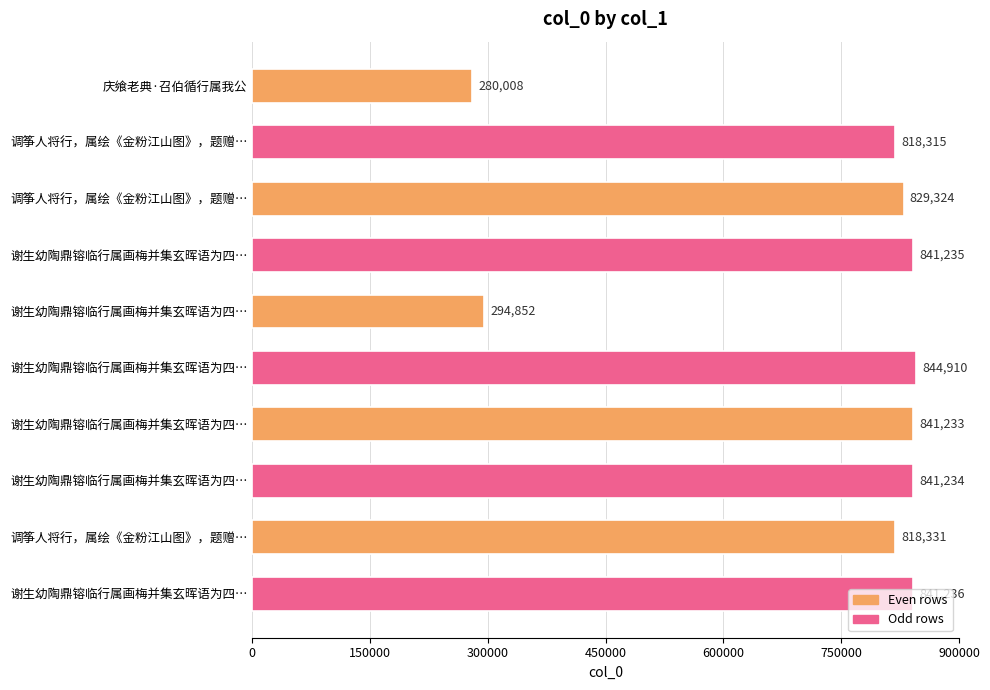

How many series are shown in this chart?

1